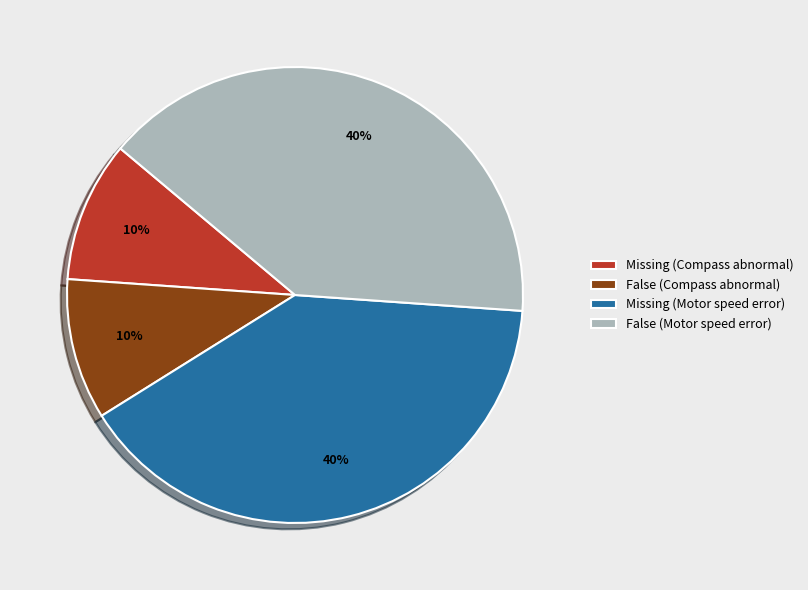

True or false: False (Motor speed error) accounts for 40% of the total.

True